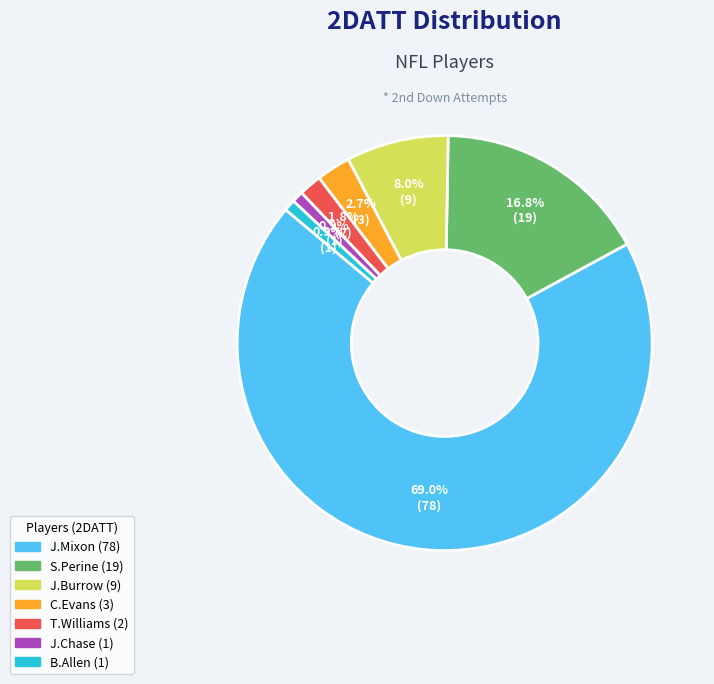

How many slices are in this pie chart?

7